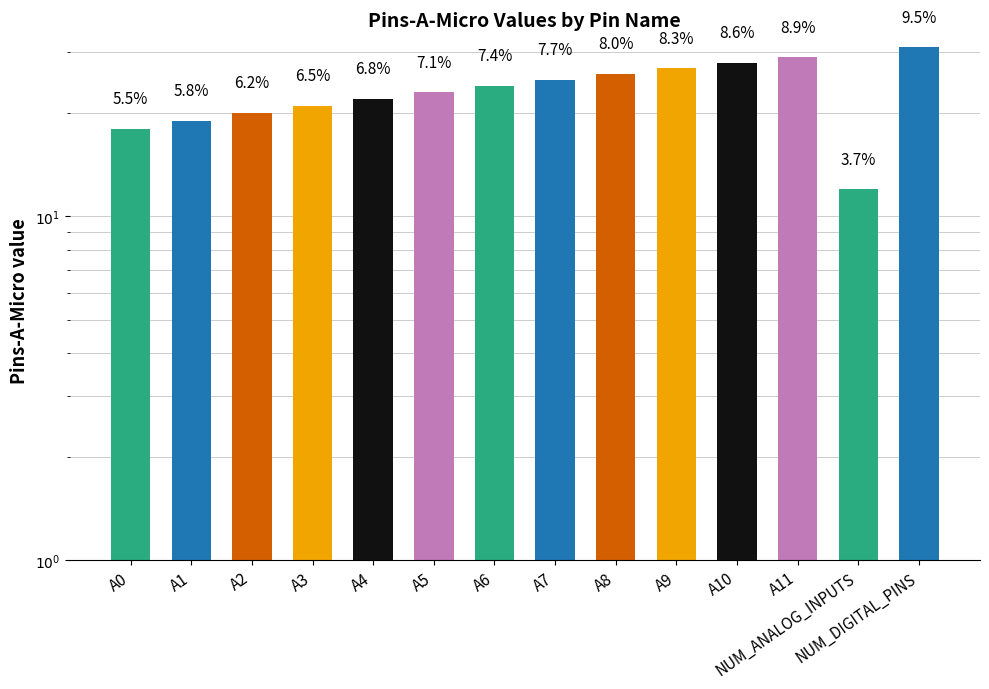

How many data points are less than 24?

7